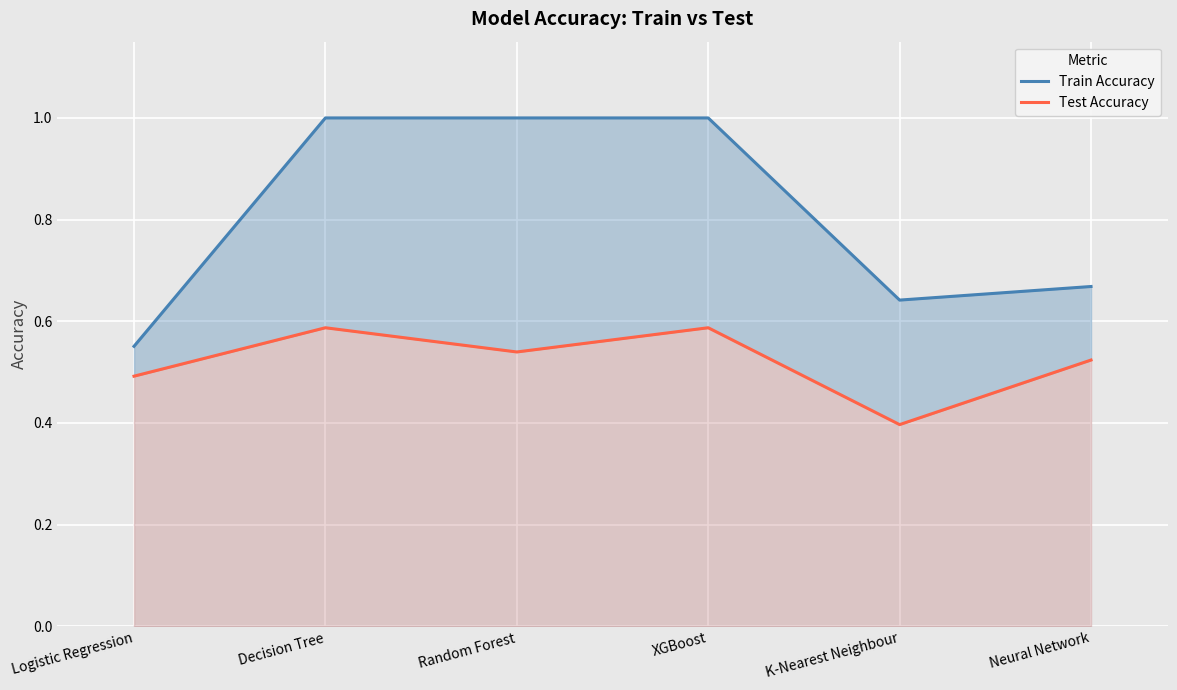

The Test Accuracy series shows 0.5 at Logistic Regression. True or false?

True